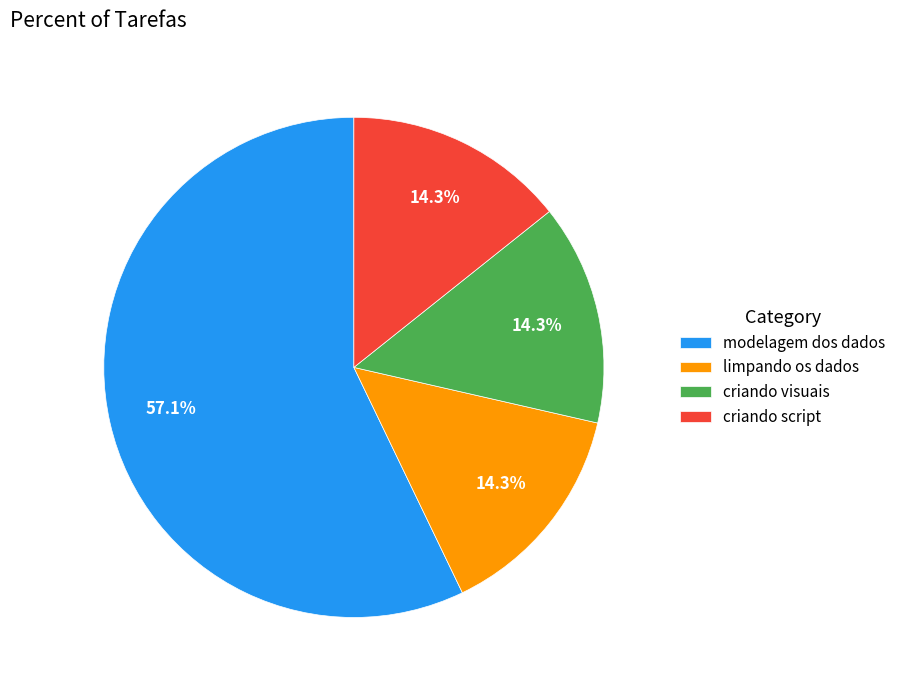

Count the number of slices in the pie.

4